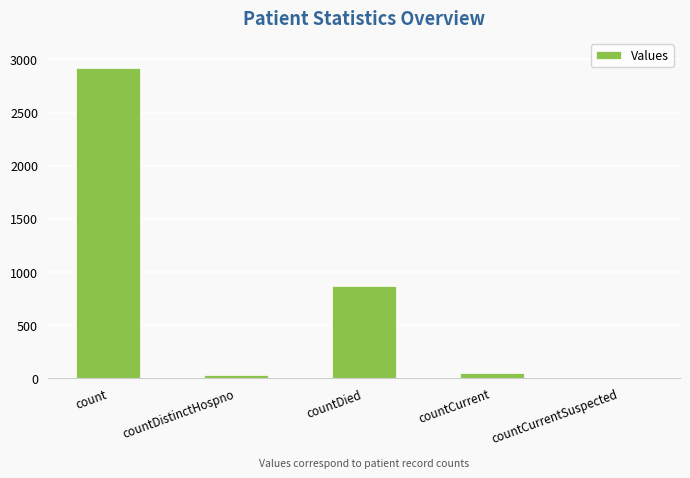

The chart shows a value of 30 at countDistinctHospno. True or false?

True